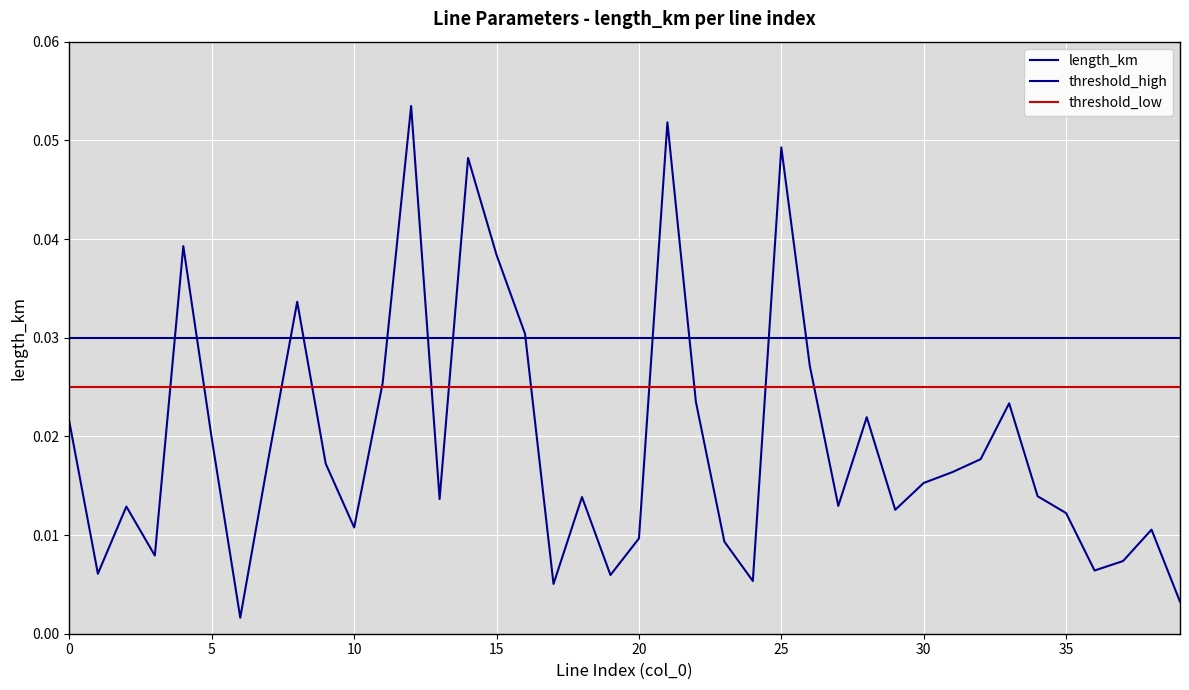

Is it true that the value at 6 is 0.0?

True